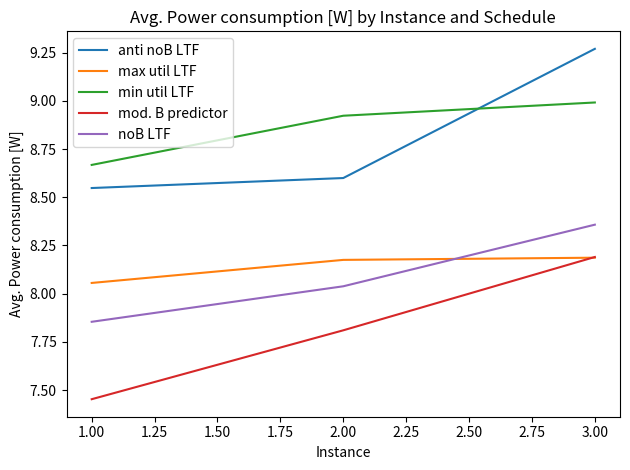

What is the spread (max minus min) of values at 2.00?

1.1